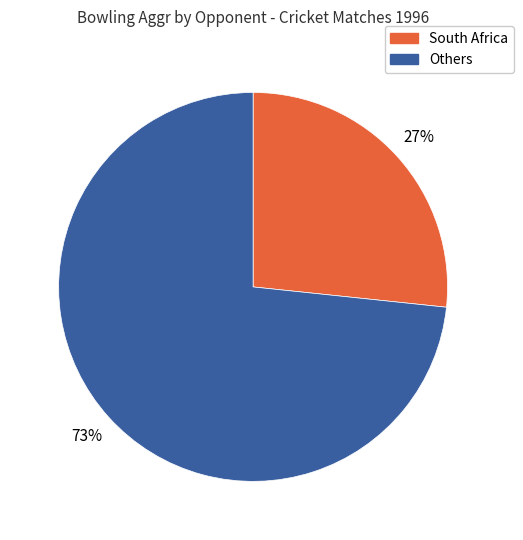

To the nearest percent, what is the average slice percentage?

50%